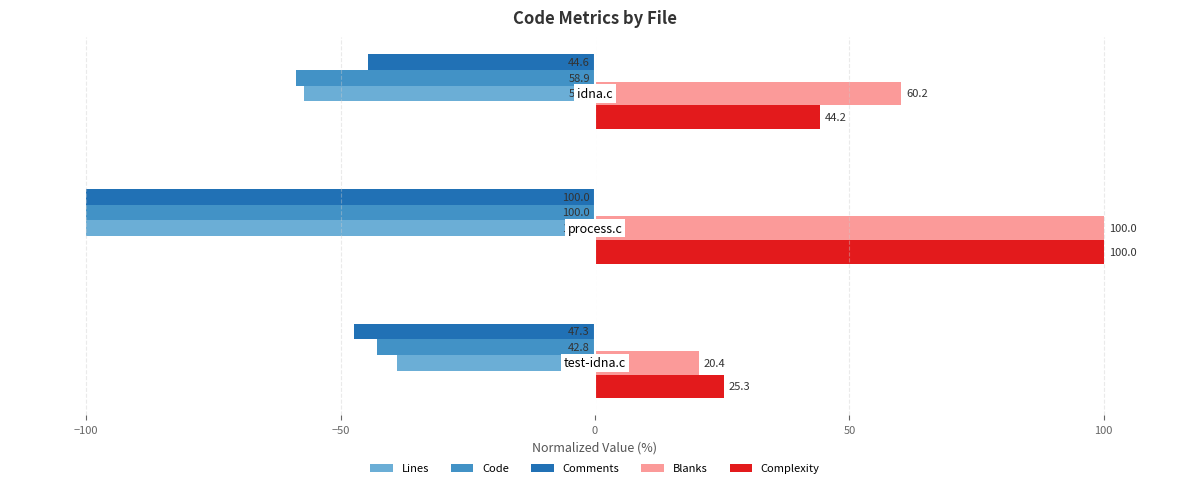

How many values in the Code series exceed -58?

1